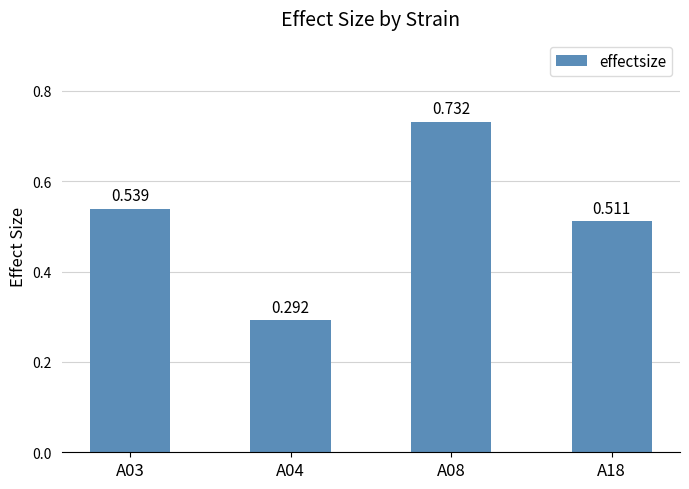

List the labels in order of value, largest first.

A08, A03, A18, A04